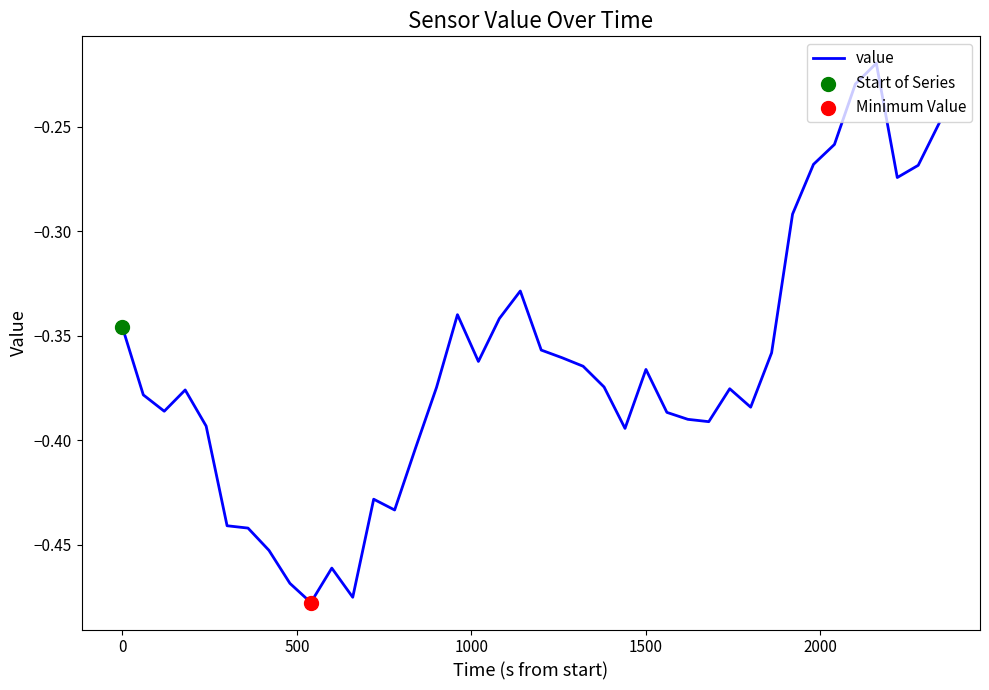

What is the difference between the maximum and minimum values?

0.3